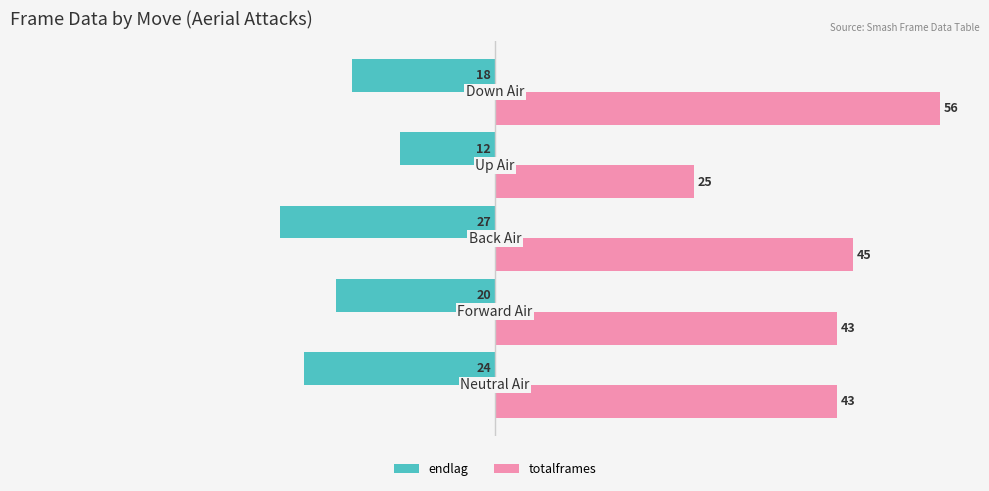

What is the average value of the totalframes series?

42